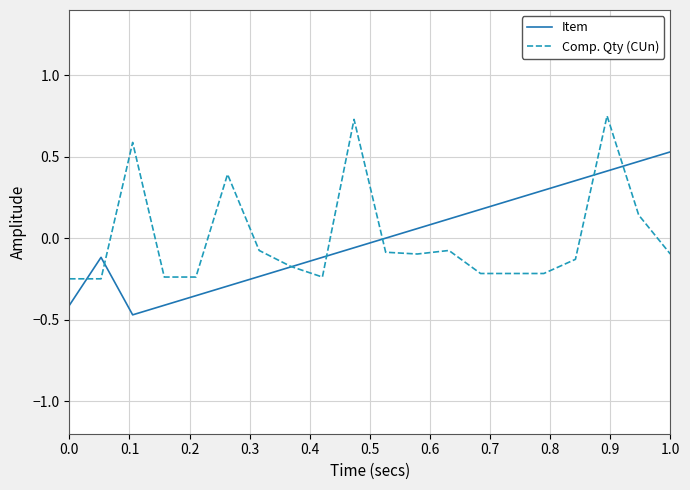

Is this an area chart (filled region under the line)?

No